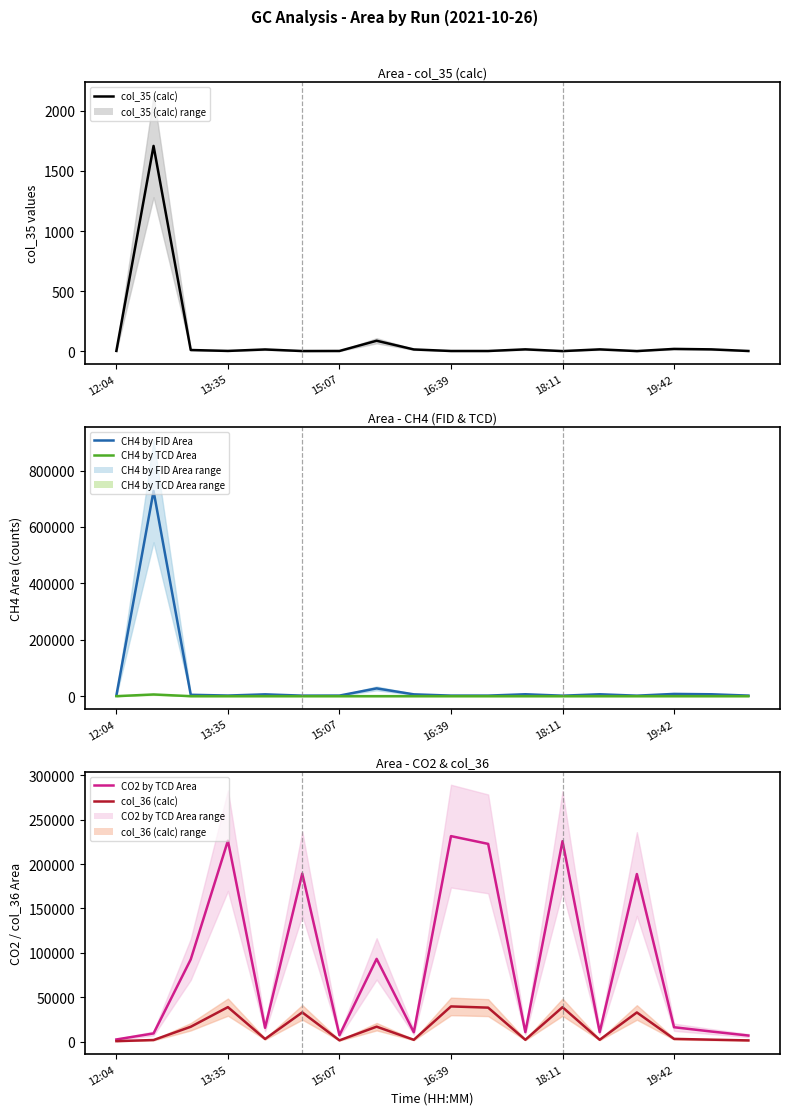

Is the value of CH4 by TCD Area at 15:07 greater than the value of col_36 (calc) at 15:07?

No